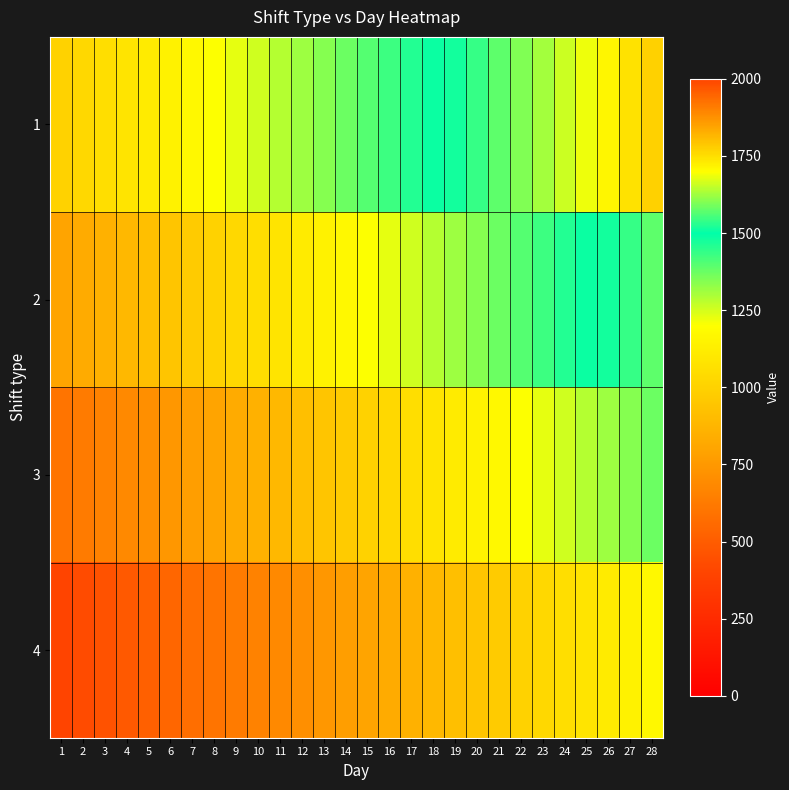

Rank the series by their average value, from lowest to highest.

4, 3, 2, 1